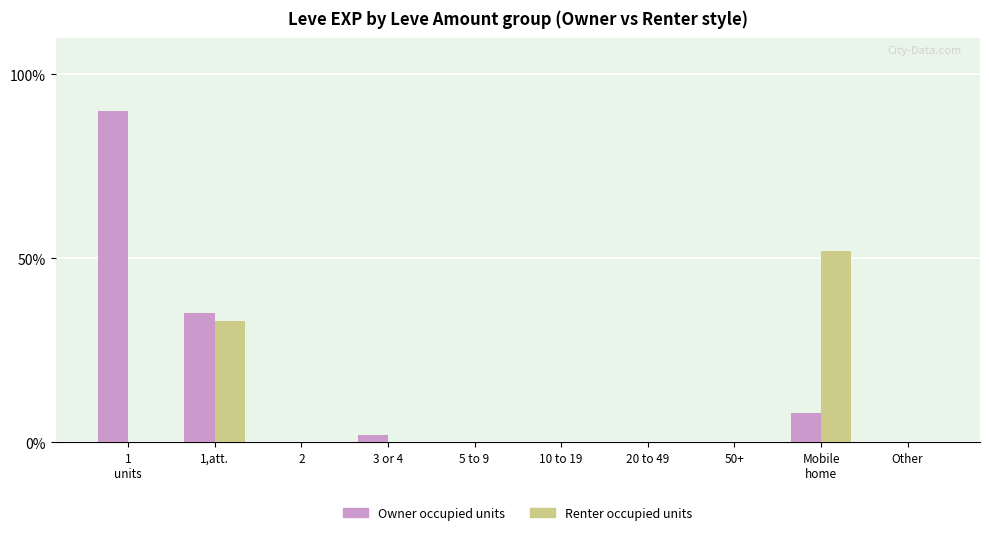

Which series changed the most between 10 to 19 and Mobile
home?

Renter occupied units